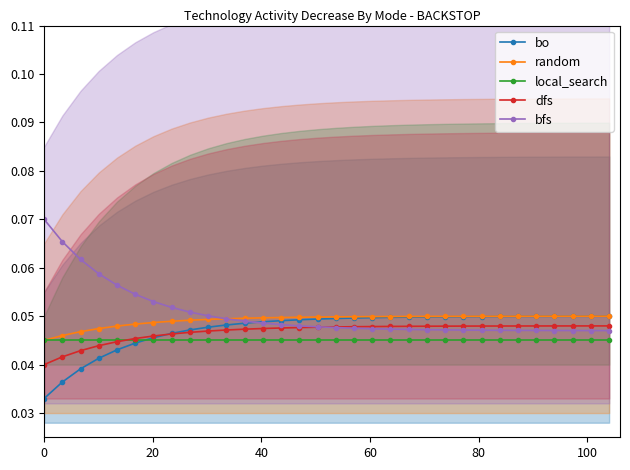

True or false: random and dfs cross at least once.

False